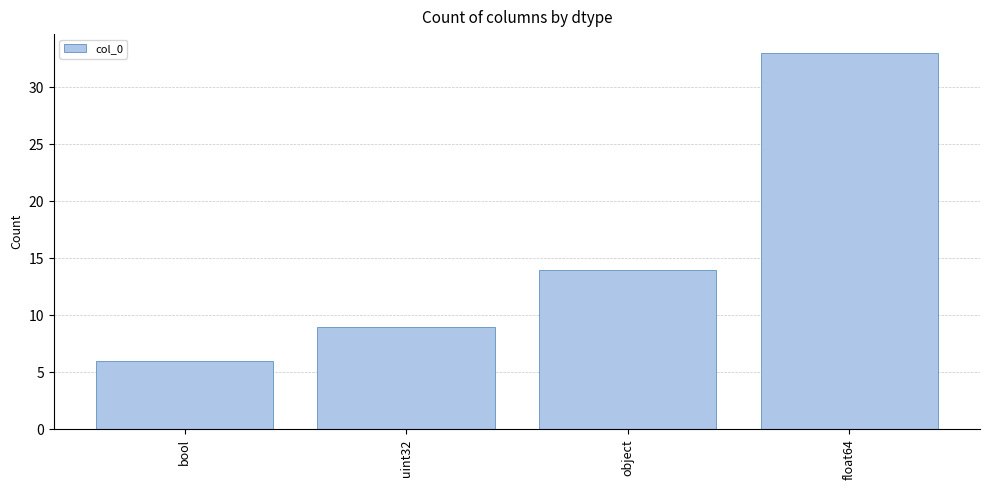

What position from the left is uint32?

2